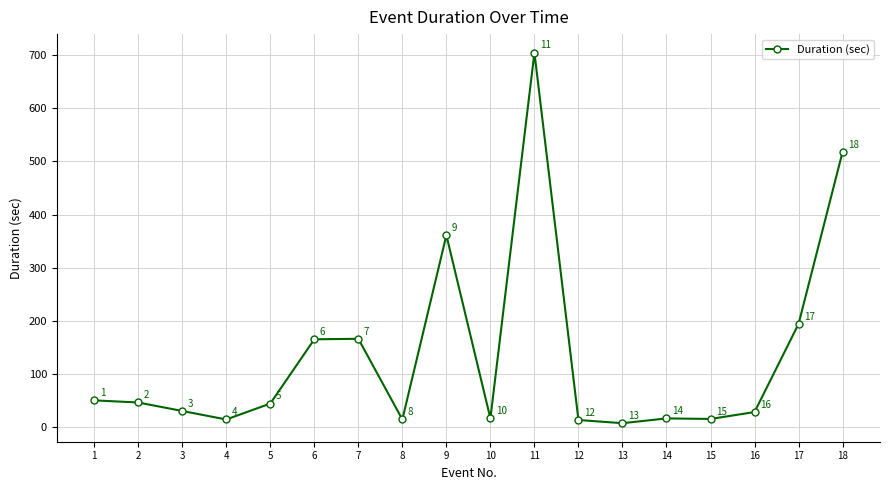

The chart shows a value of 44 at 5. True or false?

True